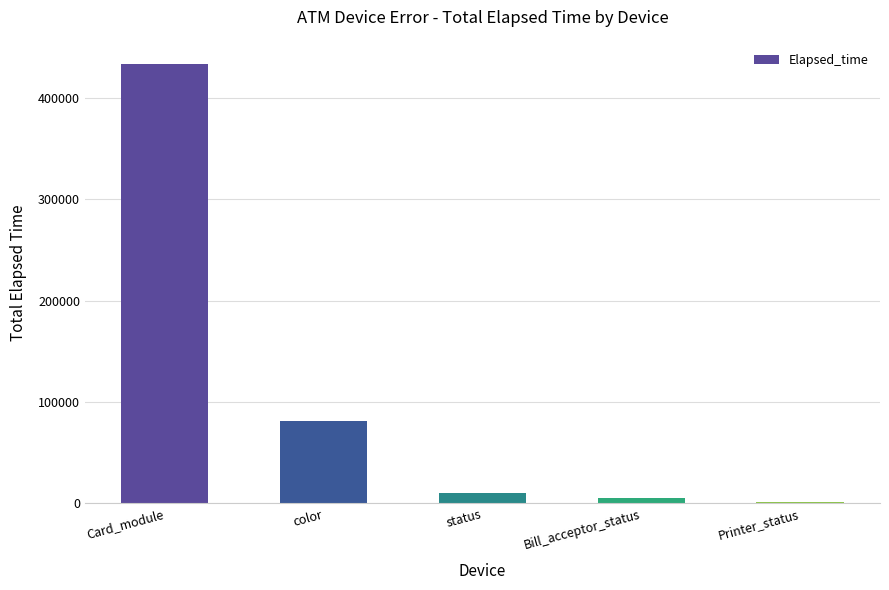

Rank the categories by value from lowest to highest.

Printer_status, Bill_acceptor_status, status, color, Card_module